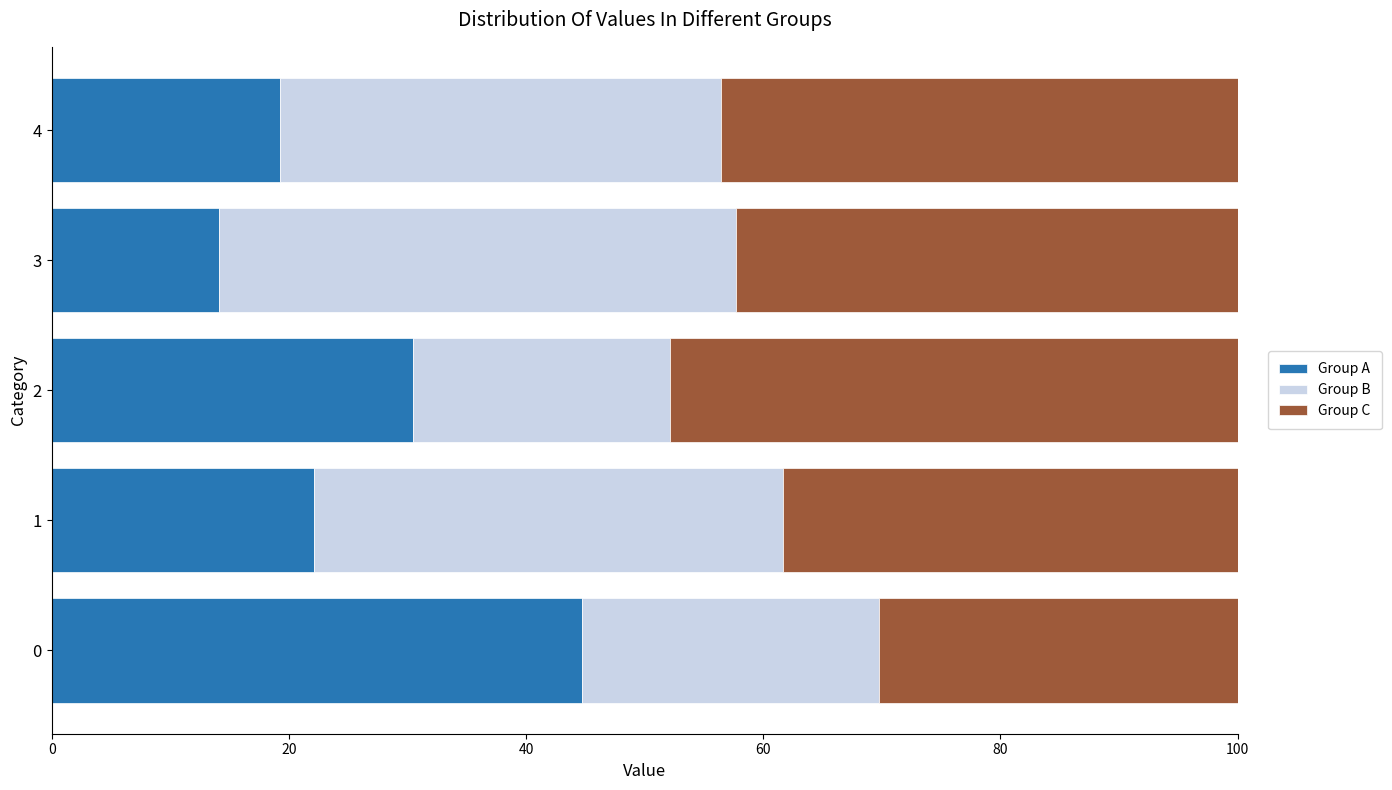

What is the minimum value for Group A?

14.1